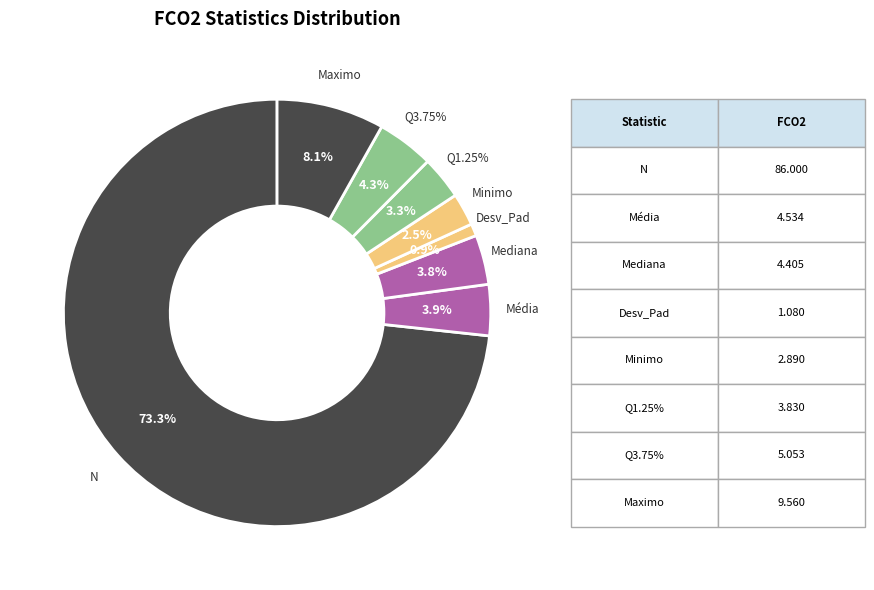

What is the largest slice in the pie chart?

N